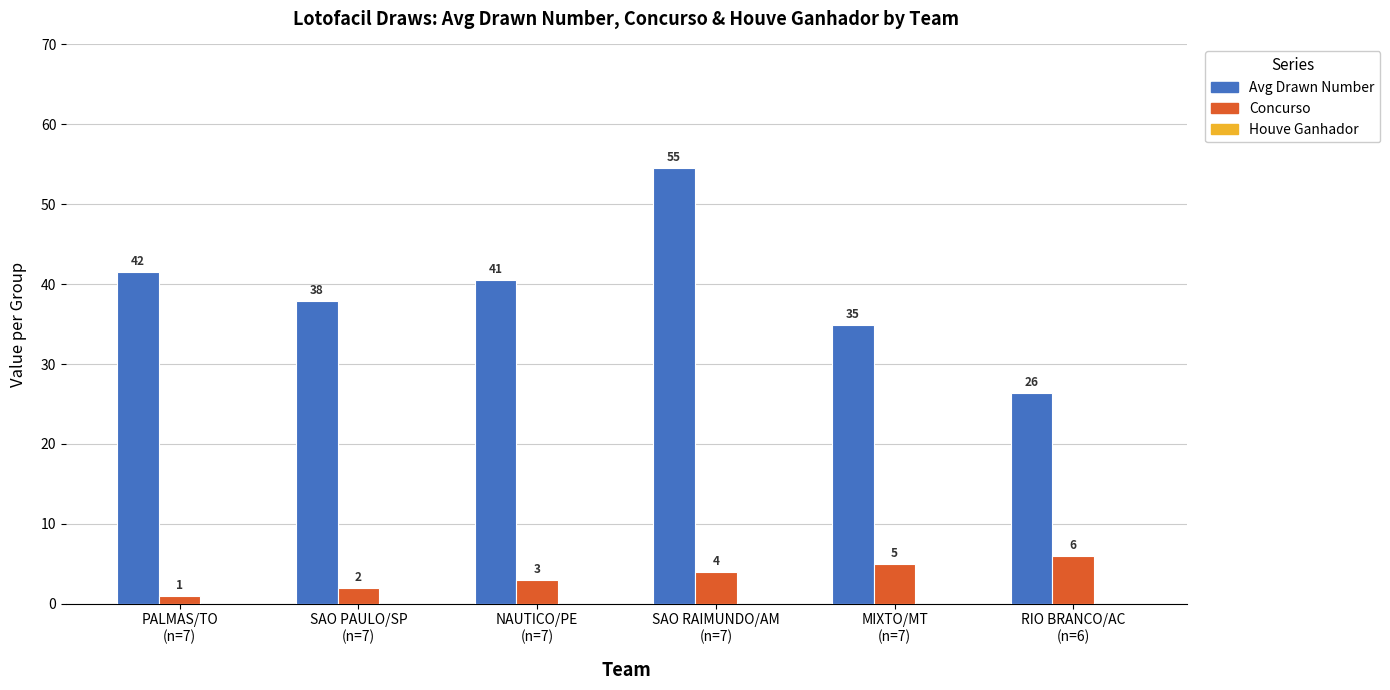

How many data points does each series have?

6